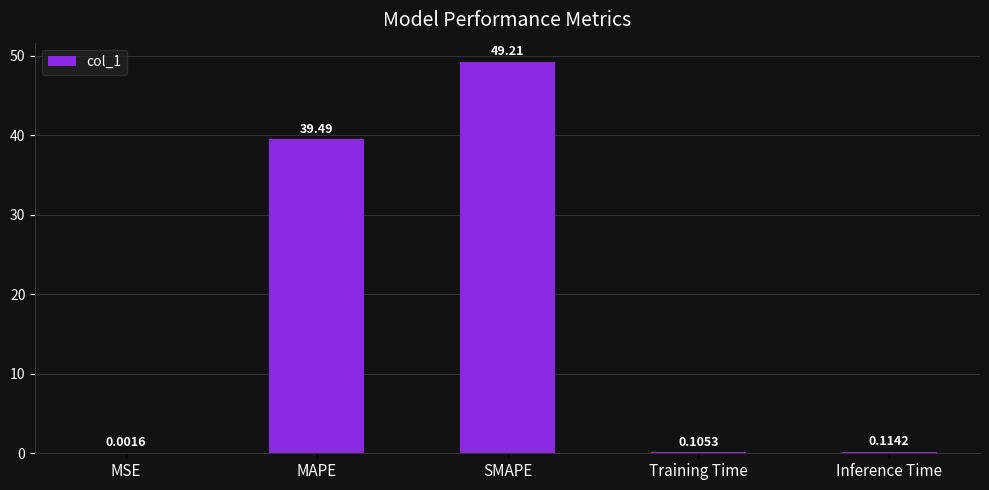

Which has a higher value, SMAPE or MAPE?

SMAPE